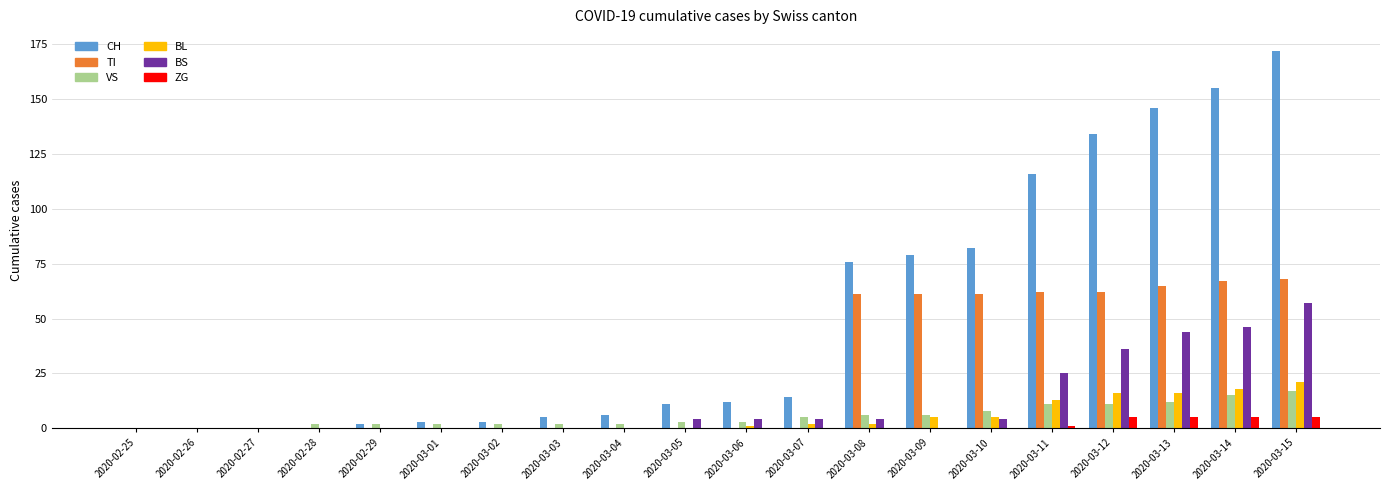

The TI series shows -32 at 2020-02-27. True or false?

False